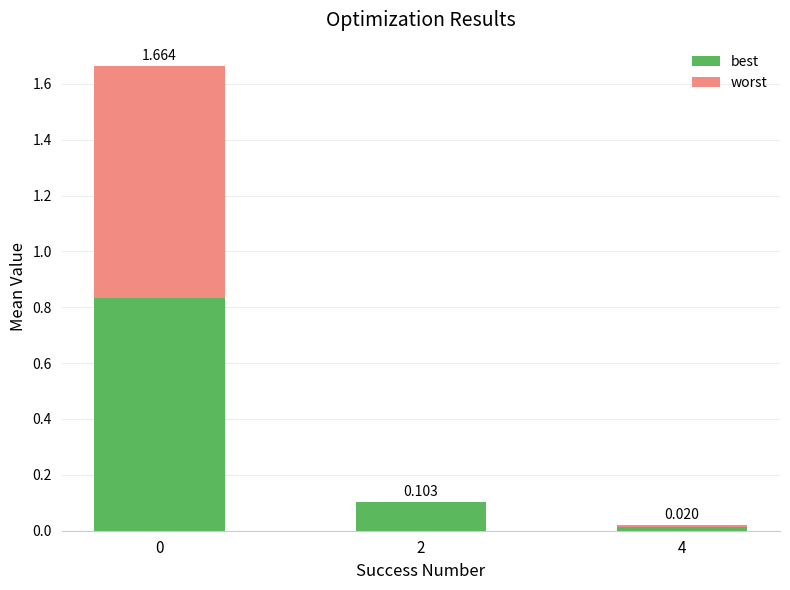

What value does the best series have at 2?

0.1